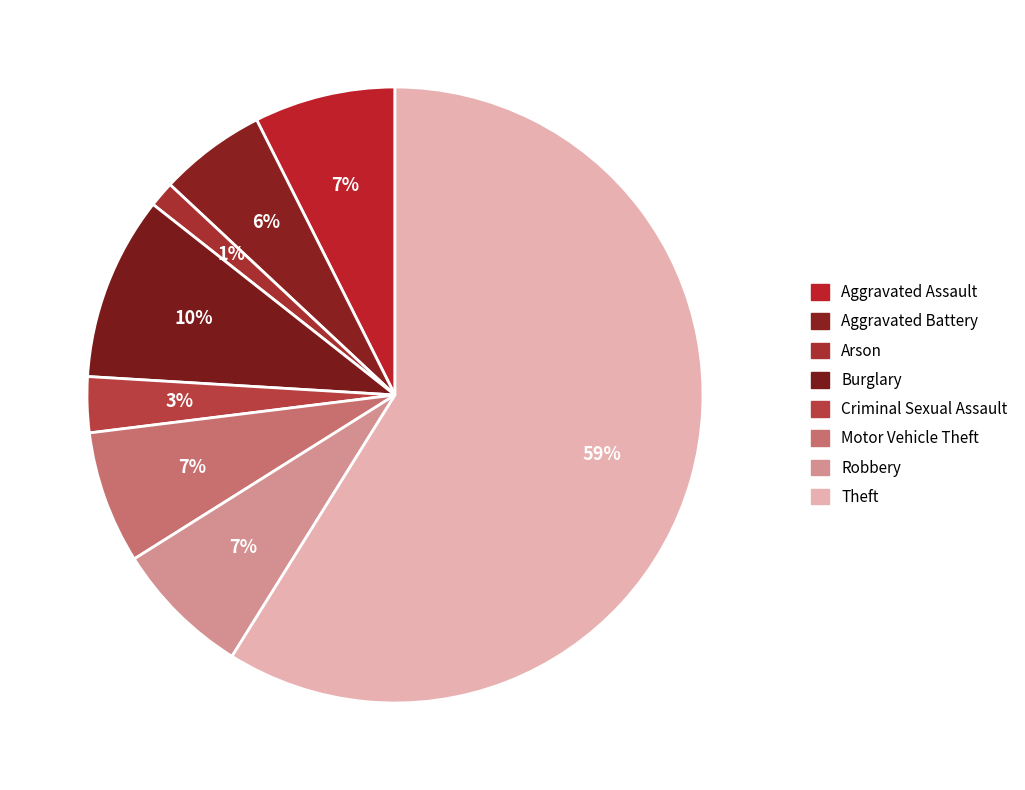

How many segments does this pie chart have?

8